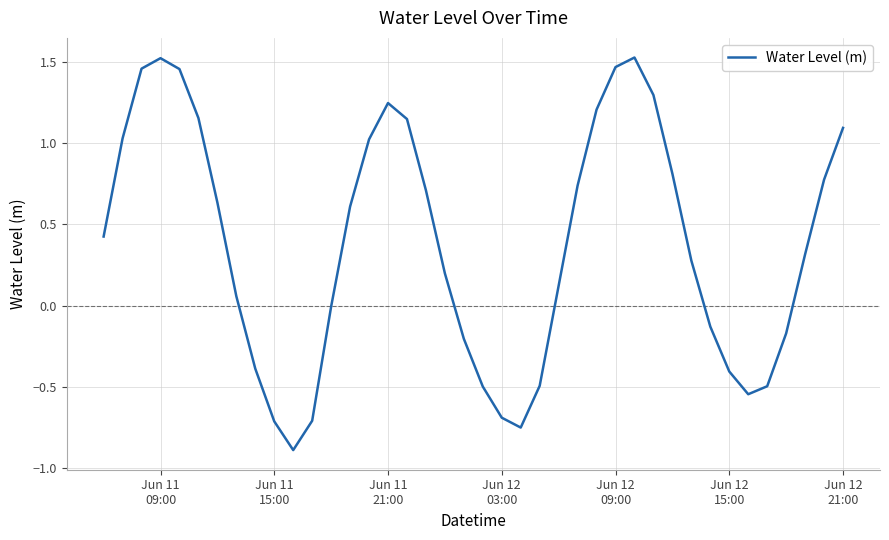

What is the difference between the maximum and minimum values?

2.4